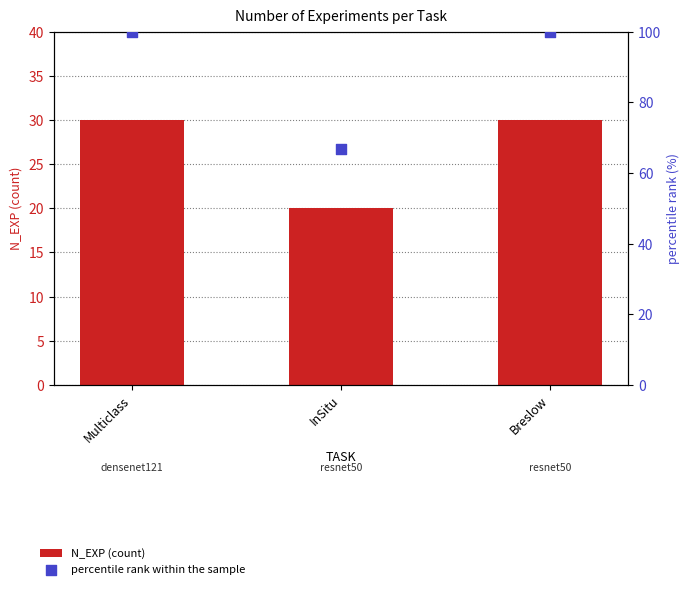

Which series has the widest spread of Y values?

percentile rank within the sample